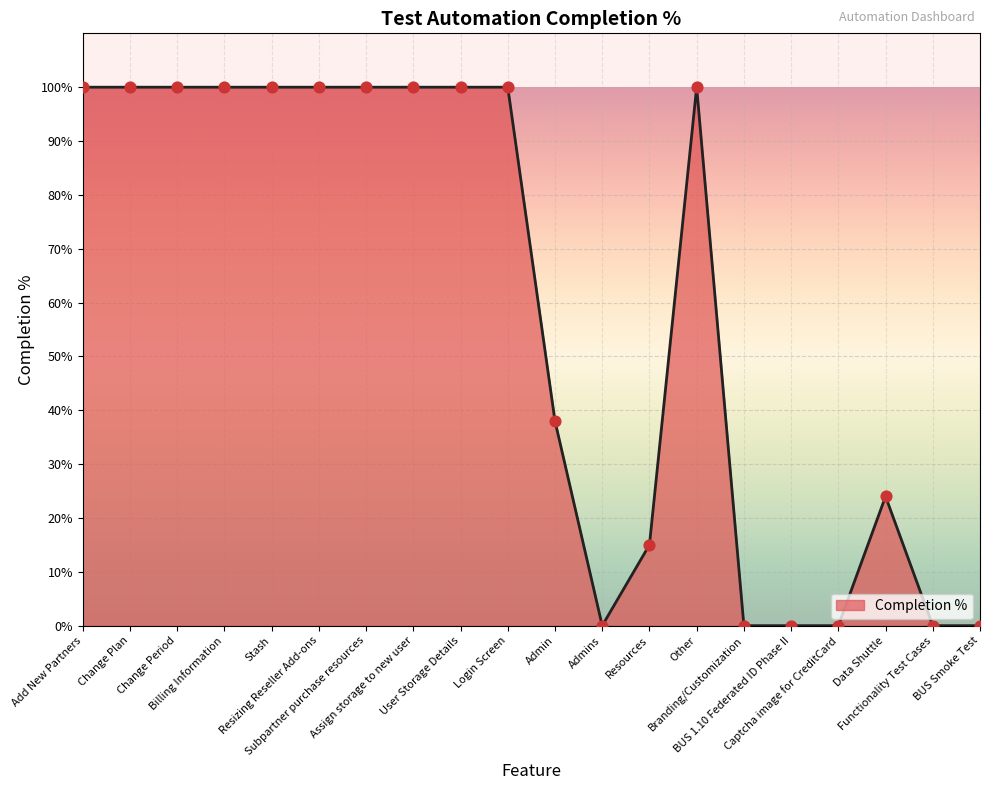

Between Resizing Reseller Add-ons and Branding/Customization, which is larger?

Resizing Reseller Add-ons